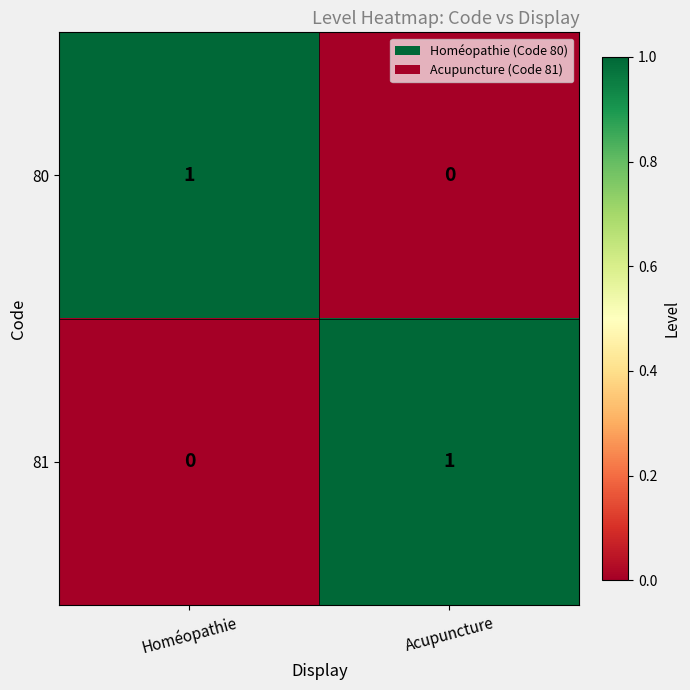

At which label is 81 closest to 0?

Homéopathie